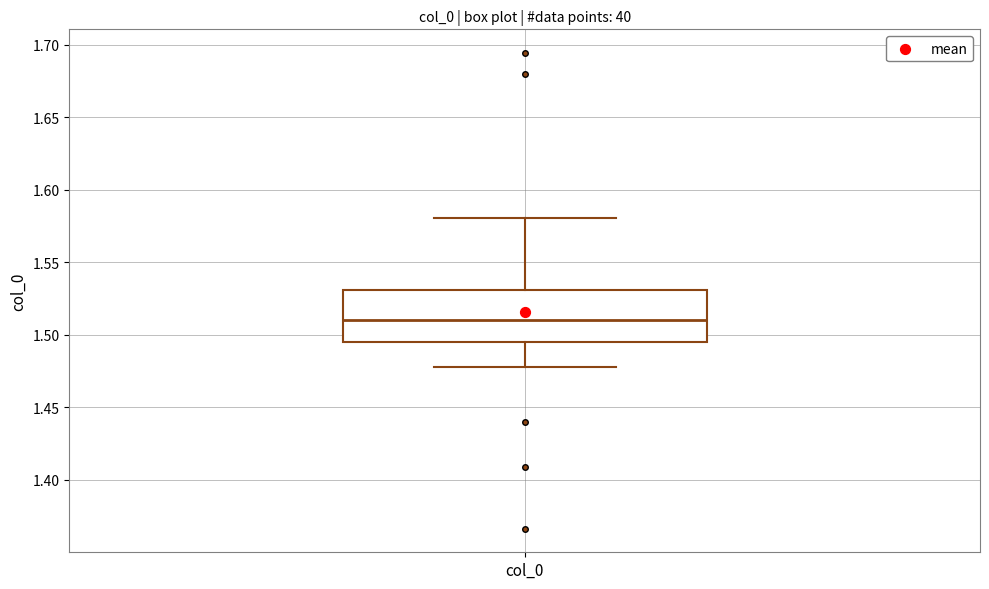

Transcribe this box plot: give where the median line is, the range the box spans, and where the two whiskers end, as read against the y-axis. The values are not printed on the chart, so give them approximately, as read against the axis.

median 1.510, box 1.495 to 1.530, whiskers 1.480 to 1.580